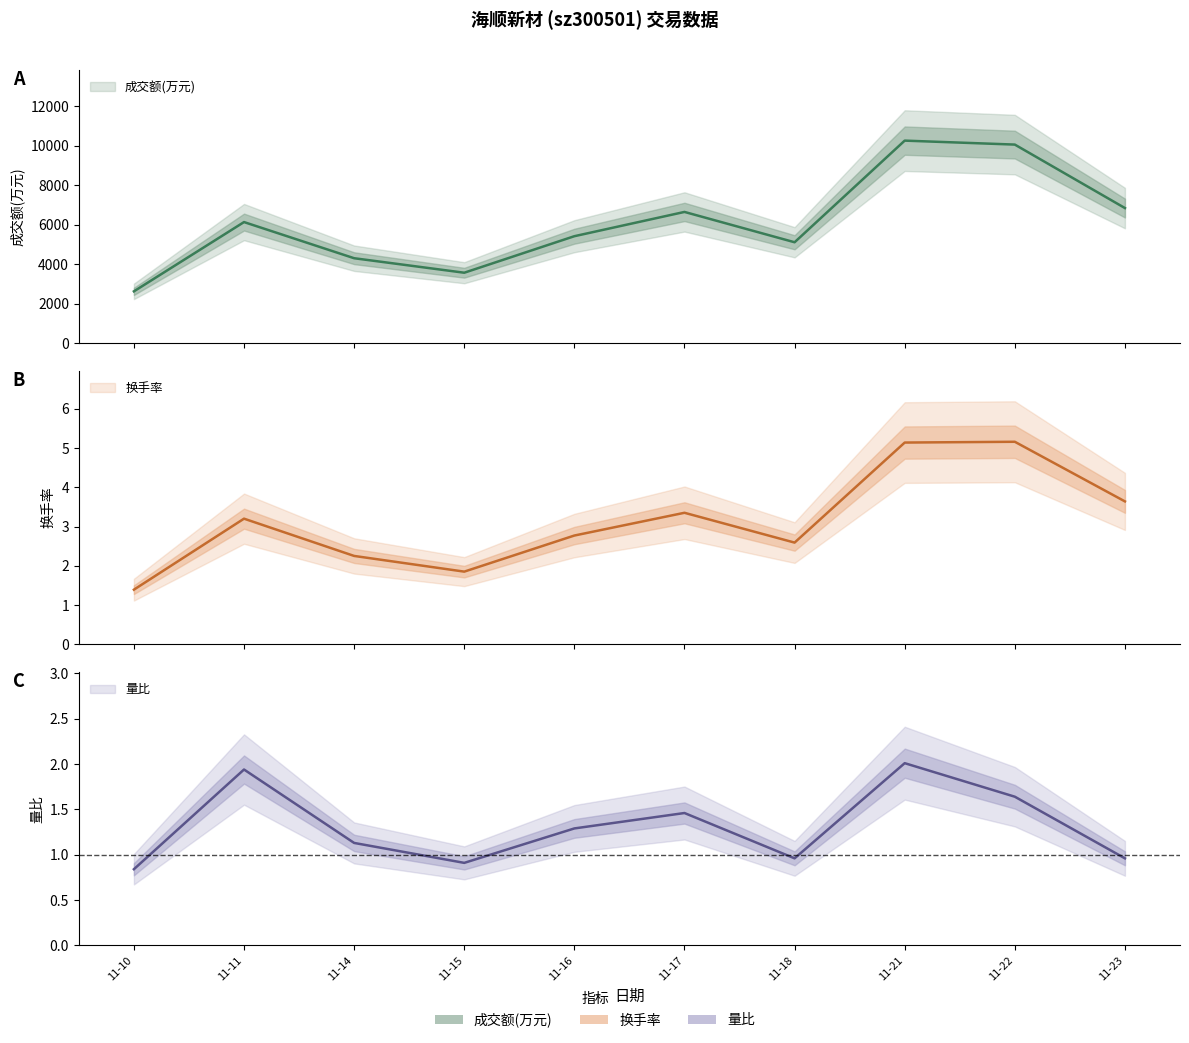

What is the value of the 换手率 point at the 10th from the left?

3.6